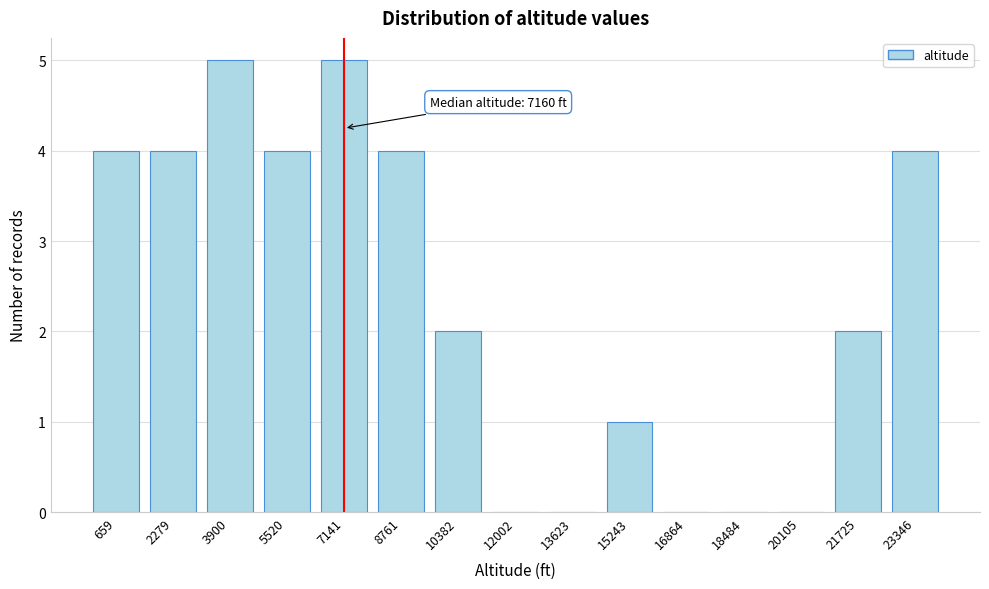

Reading left to right, what are all the values shown in this chart?

659=4	2279=4	3900=5	5520=4	7141=5	8761=4	10382=2	12002=0	13623=0	15243=1	16864=0	18484=0	20105=0	21725=2	23346=4